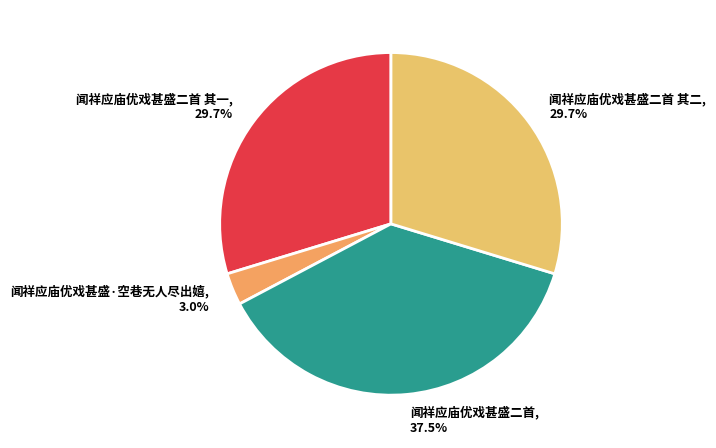

True or false: 闻祥应庙优戏甚盛·空巷无人尽出嬉 accounts for 3% of the total.

True